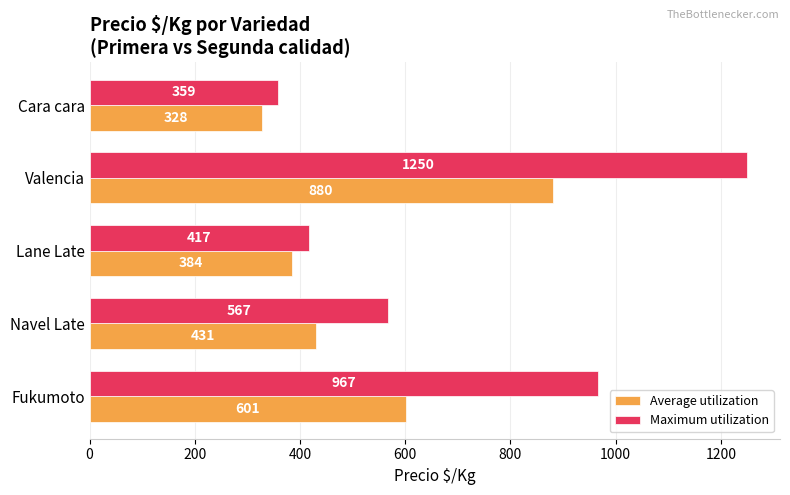

At which category is the sum across all series the highest?

Valencia